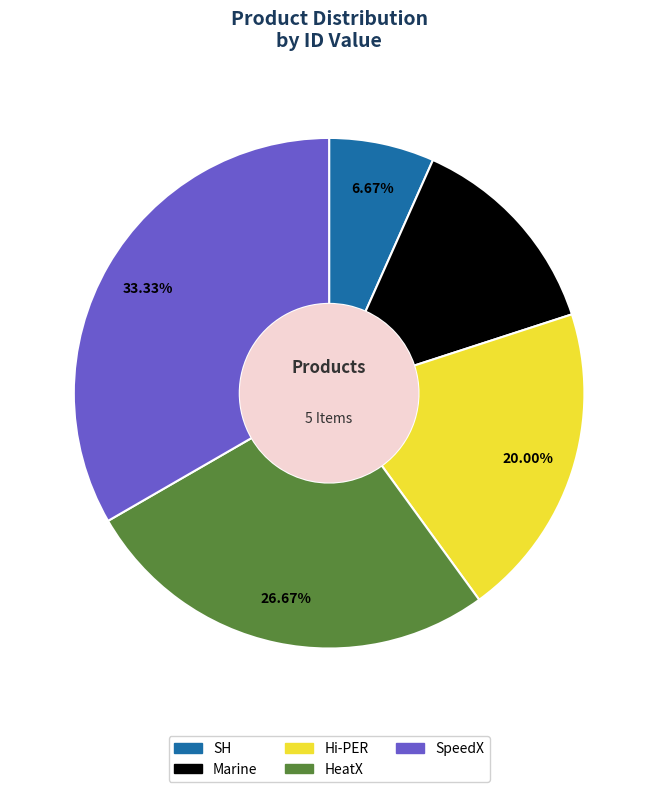

Between SH and SpeedX, which is larger?

SpeedX